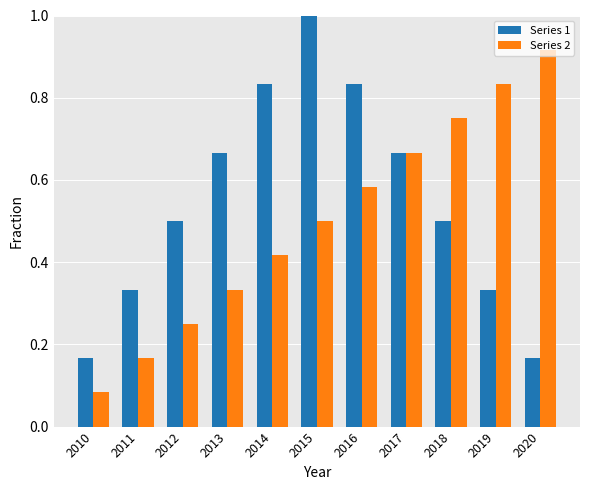

What is the total value across all series at 2019?

1.2